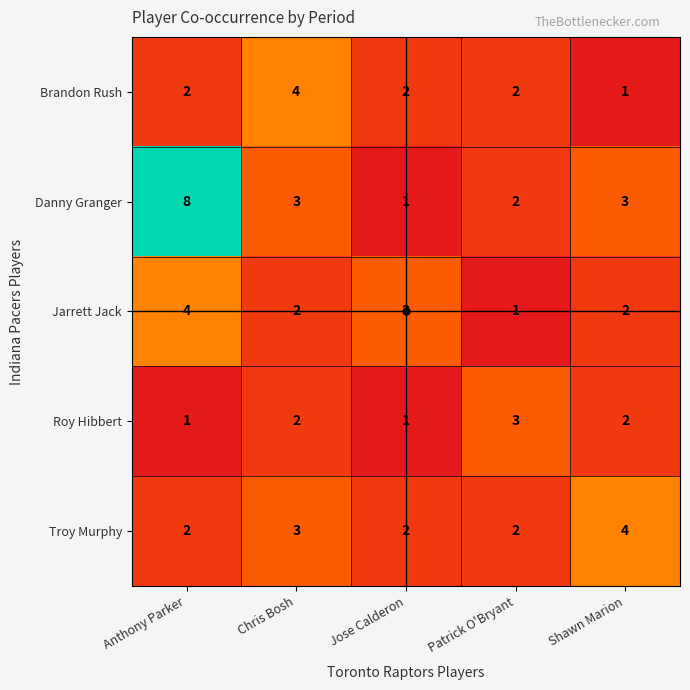

Which series changed the most between Patrick O'Bryant and Shawn Marion?

Troy Murphy